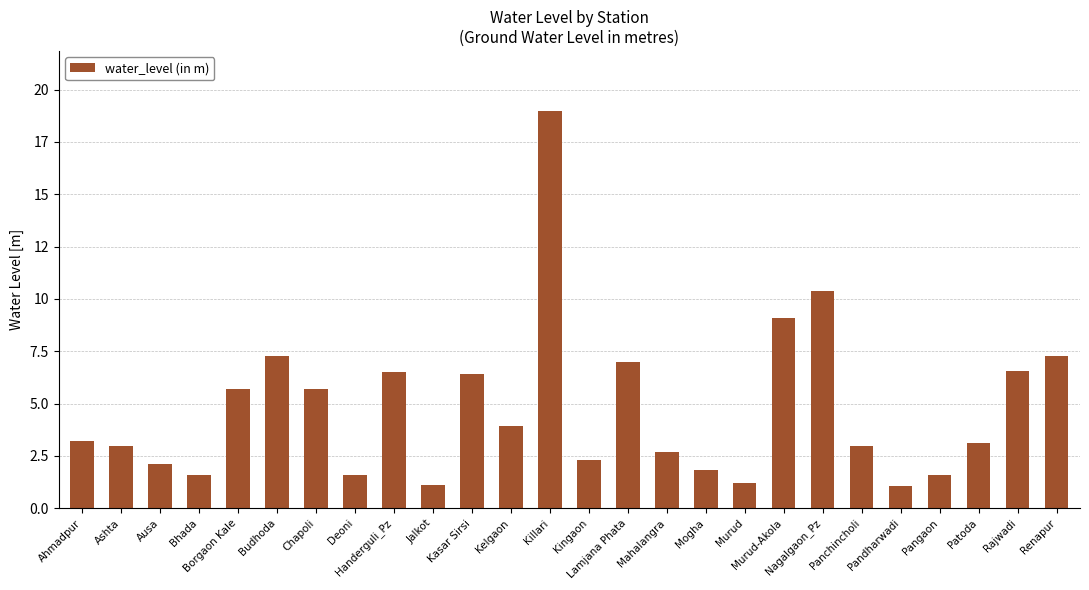

What is the label of the 14th bar from the left?

Kingaon